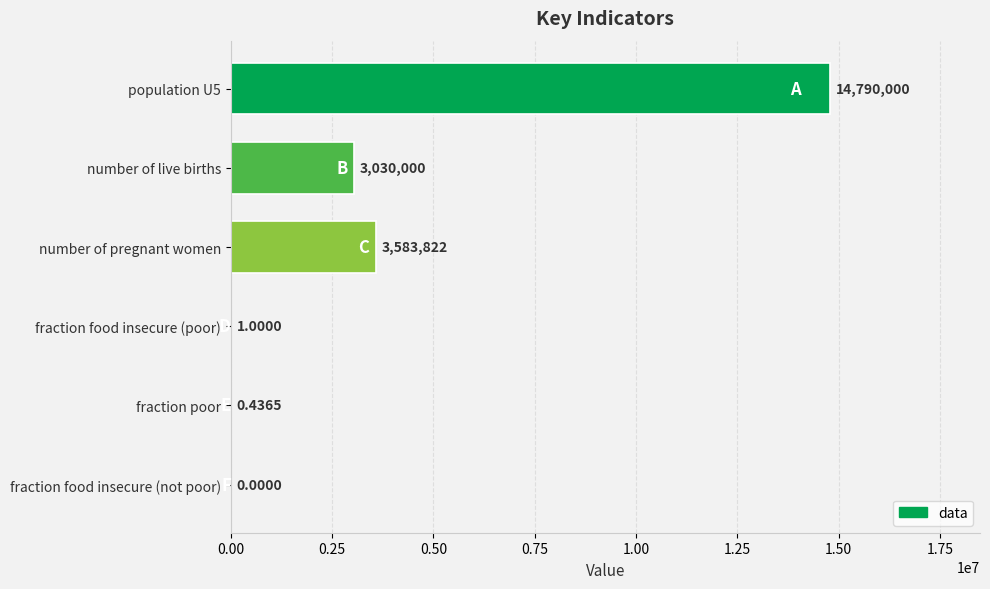

At which label is the value closest to 7395000?

number of pregnant women